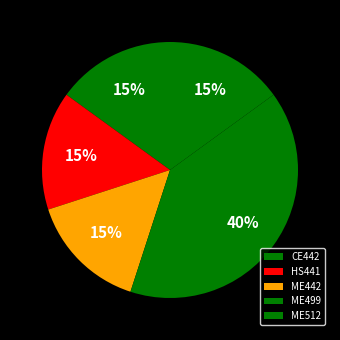

To the nearest percent, what is the combined percentage of ME499 and ME442?

55%